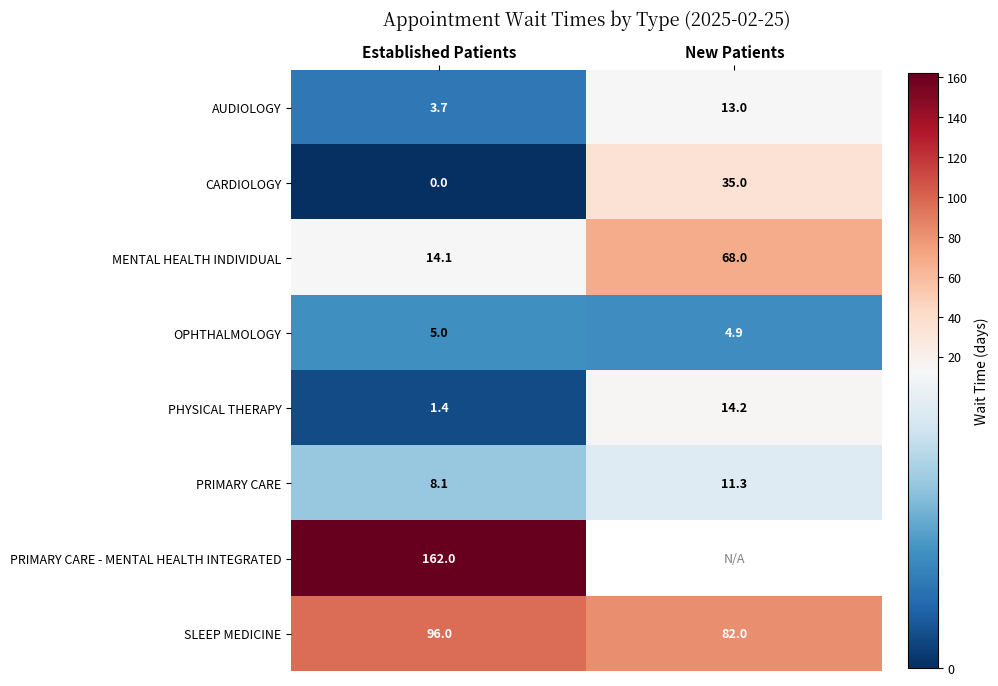

What is the difference between the highest and lowest values at Established Patients?

162.0